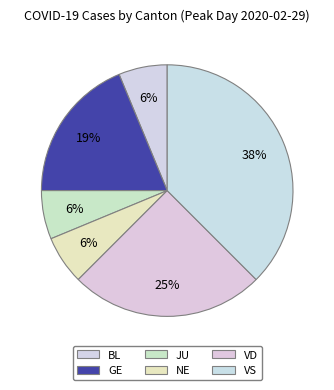

Is there any slice that represents more than half of the pie?

No